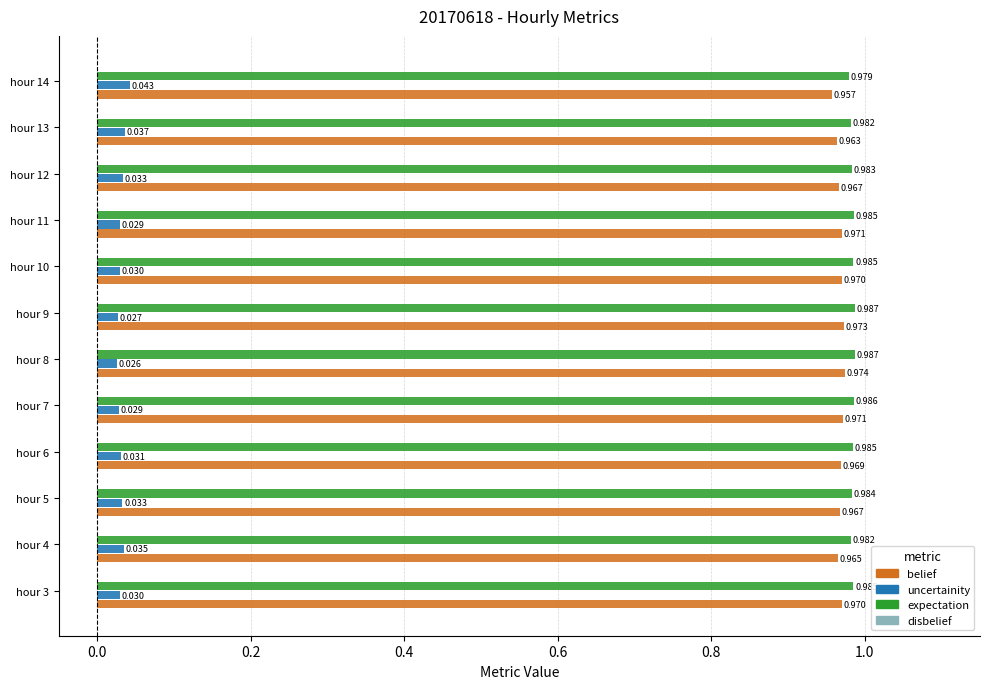

At hour 9, list the series in order from smallest to largest.

uncertainity, belief, expectation